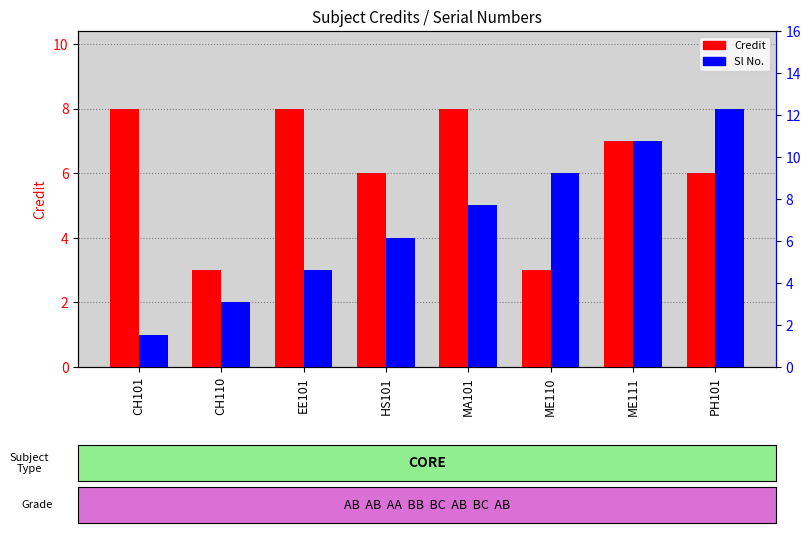

At how many categories does at least one series exceed 7?

4